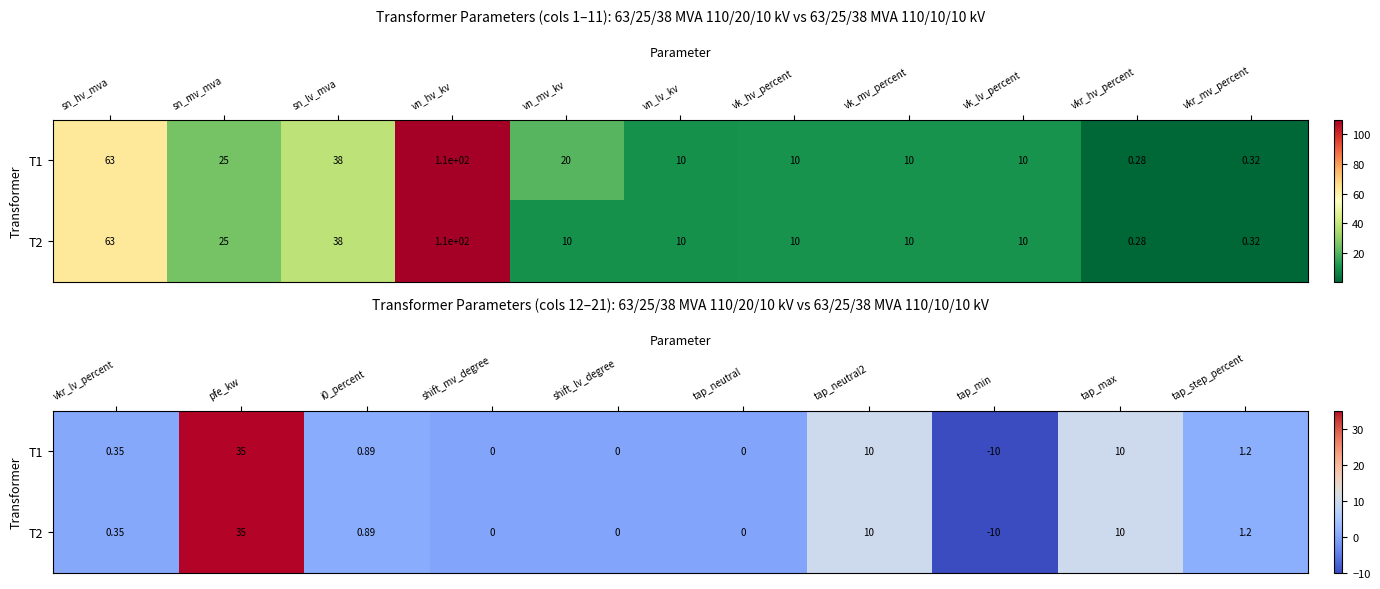

How many categories are shown in the chart?

10